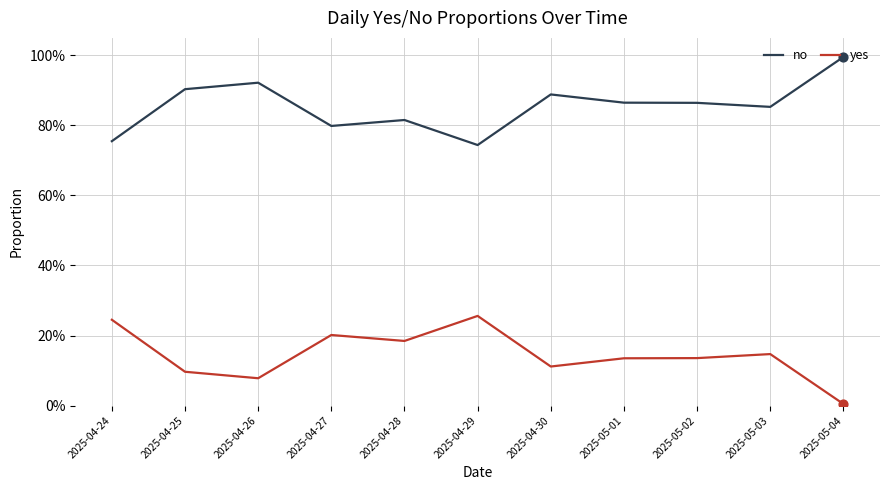

At how many categories does at least one series exceed 0?

11